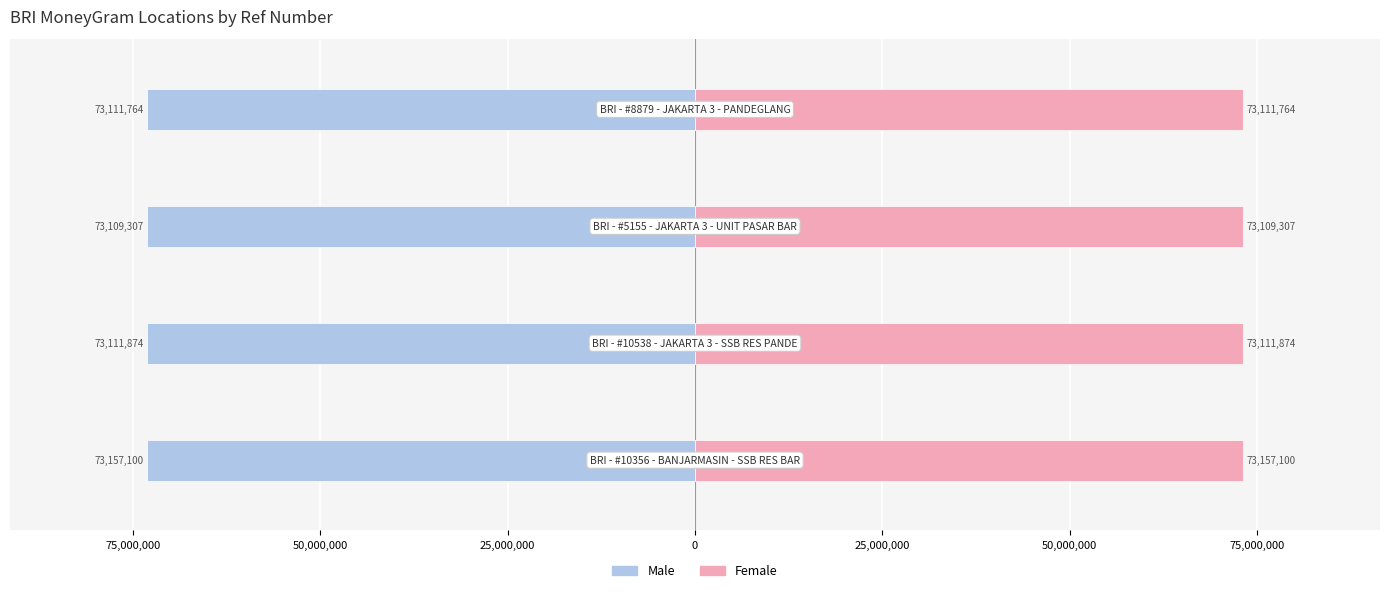

Count the number of data series in this chart.

2